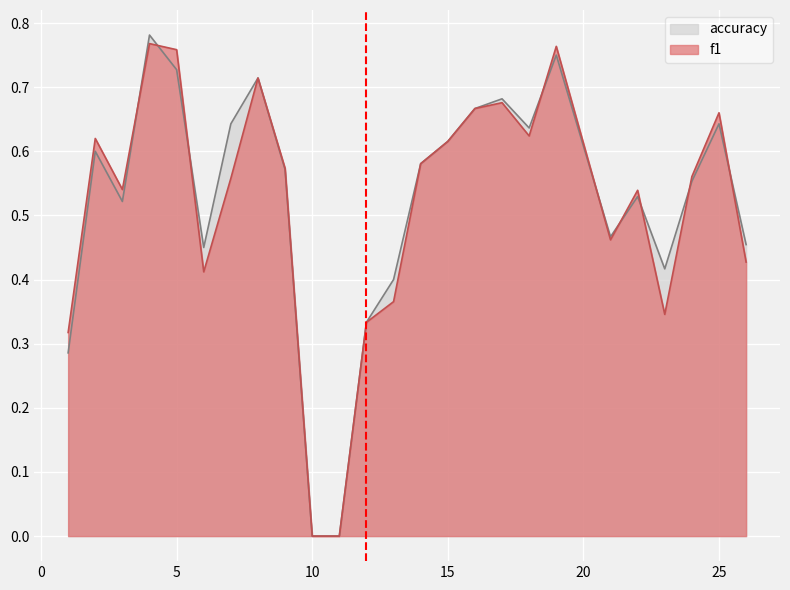

At which category does accuracy reach its first local valley?

3